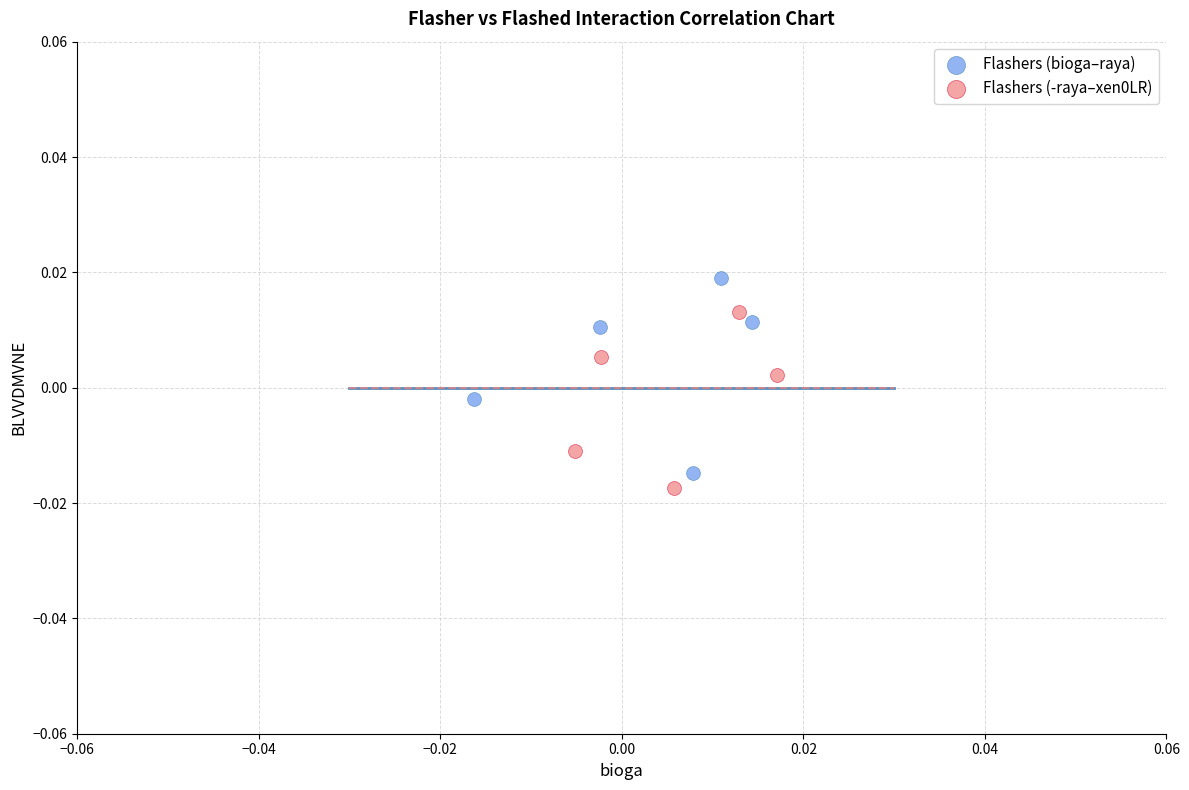

Which series contains the highest Y value?

Flashers (bioga–raya)